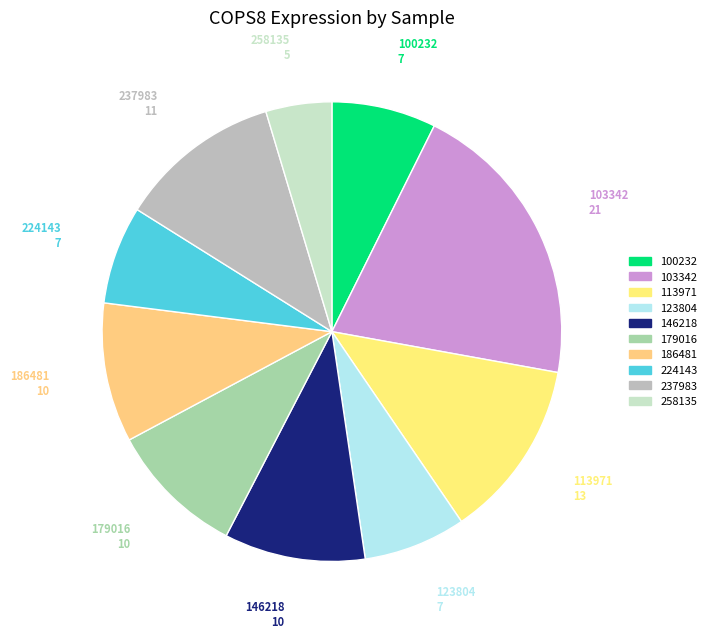

Does 100232 represent more than half of the total?

No